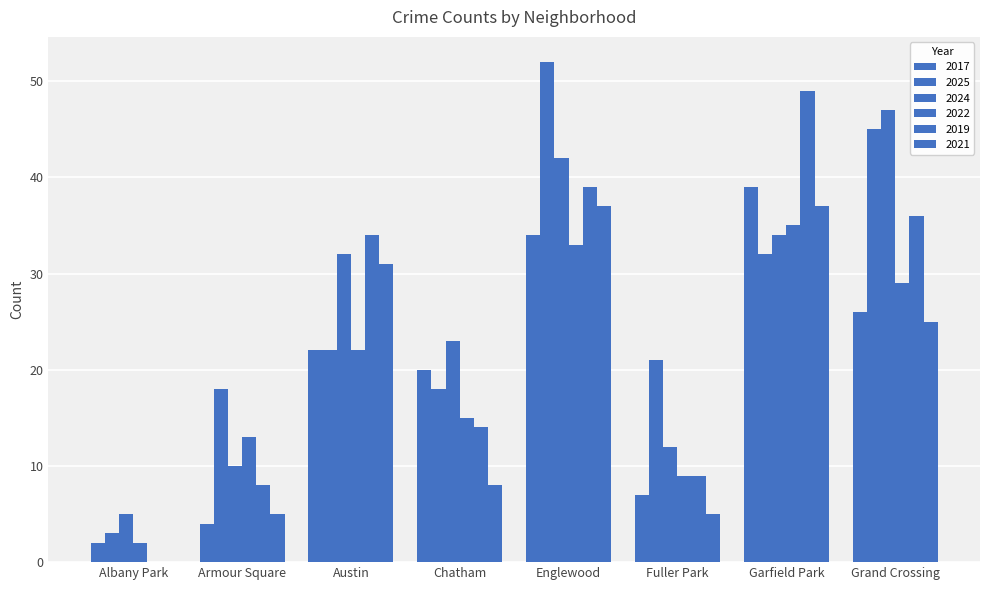

At which category does the chart reach its peak across all series?

Englewood